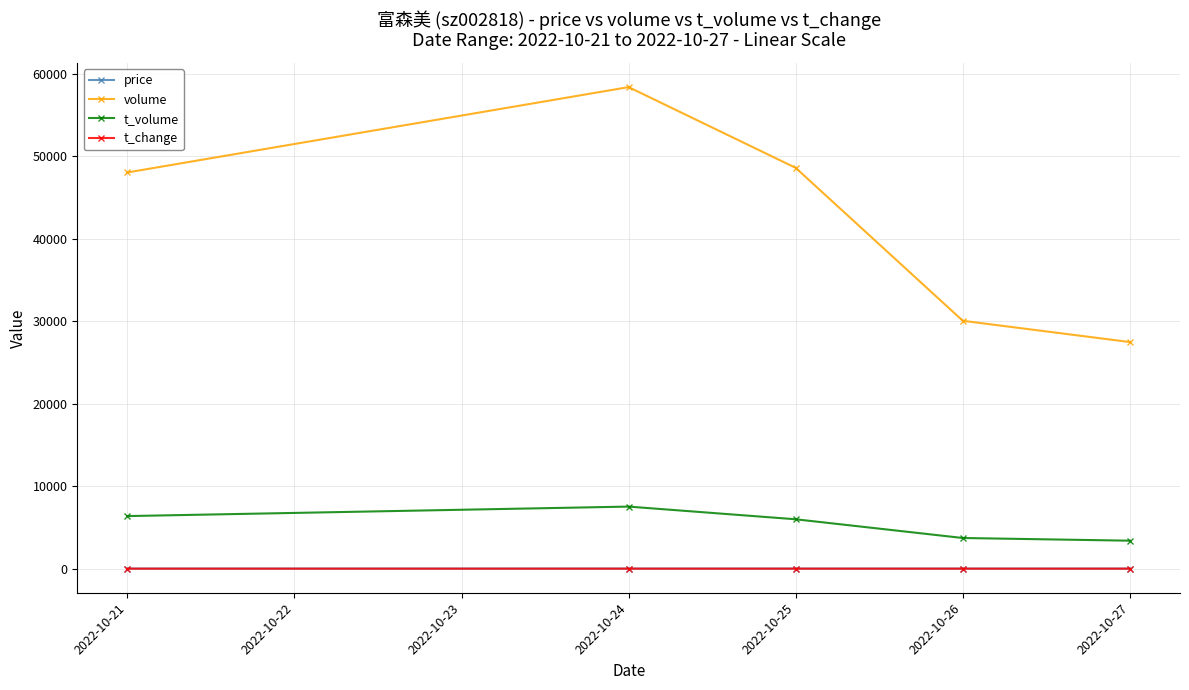

Read the t_volume value at 2022-10-25.

5989.0